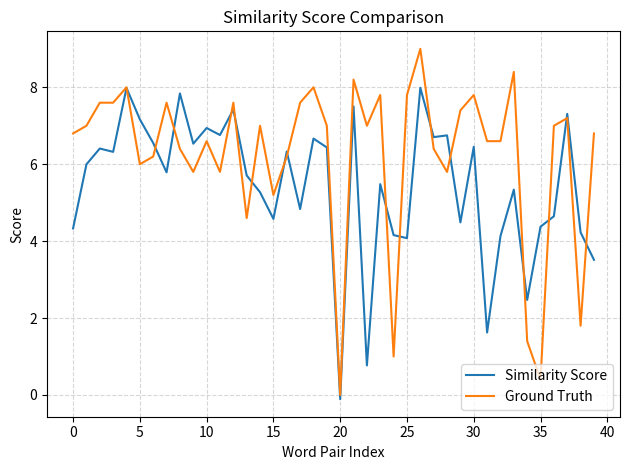

How many lines are shown in the chart?

2